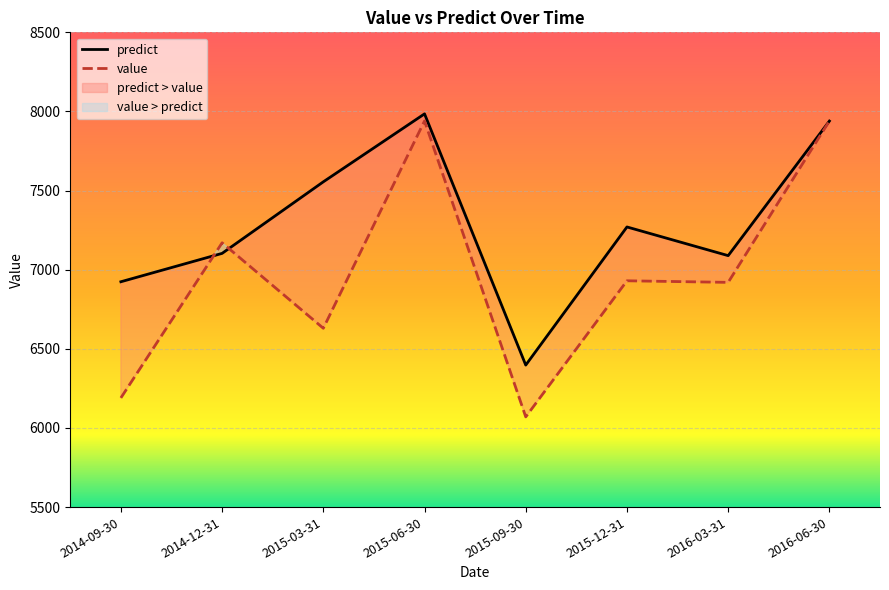

True or false: predict and value cross at least once.

True